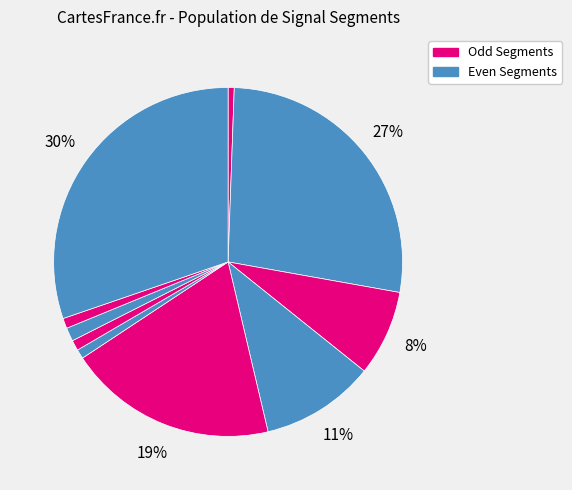

Is there a majority slice in this chart?

No